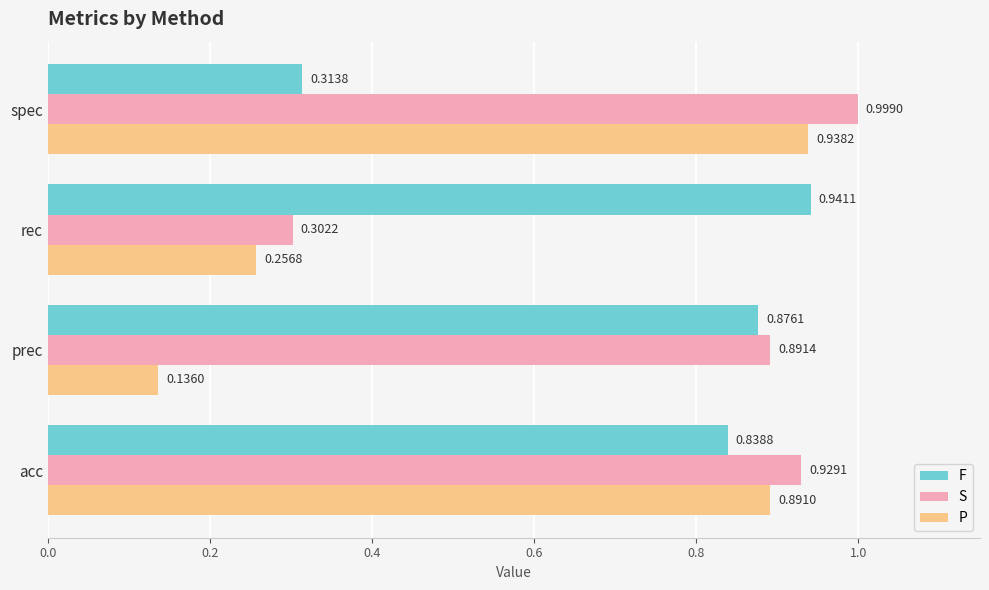

List the series in order of their peak value, highest first.

S, F, P